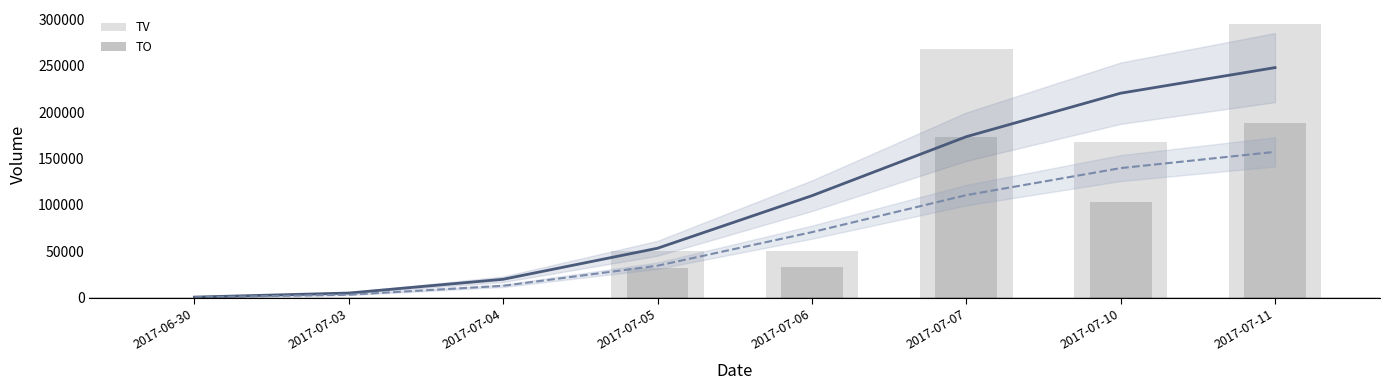

Reading left to right, list all the values displayed in this chart.

TV: 2017-06-30=0	2017-07-03=0	2017-07-04=0	2017-07-05=50000	2017-07-06=50000	2017-07-07=268000	2017-07-10=168000	2017-07-11=295000
TO: 2017-06-30=0	2017-07-03=0	2017-07-04=0	2017-07-05=32500	2017-07-06=33000	2017-07-07=172830	2017-07-10=102690	2017-07-11=188700